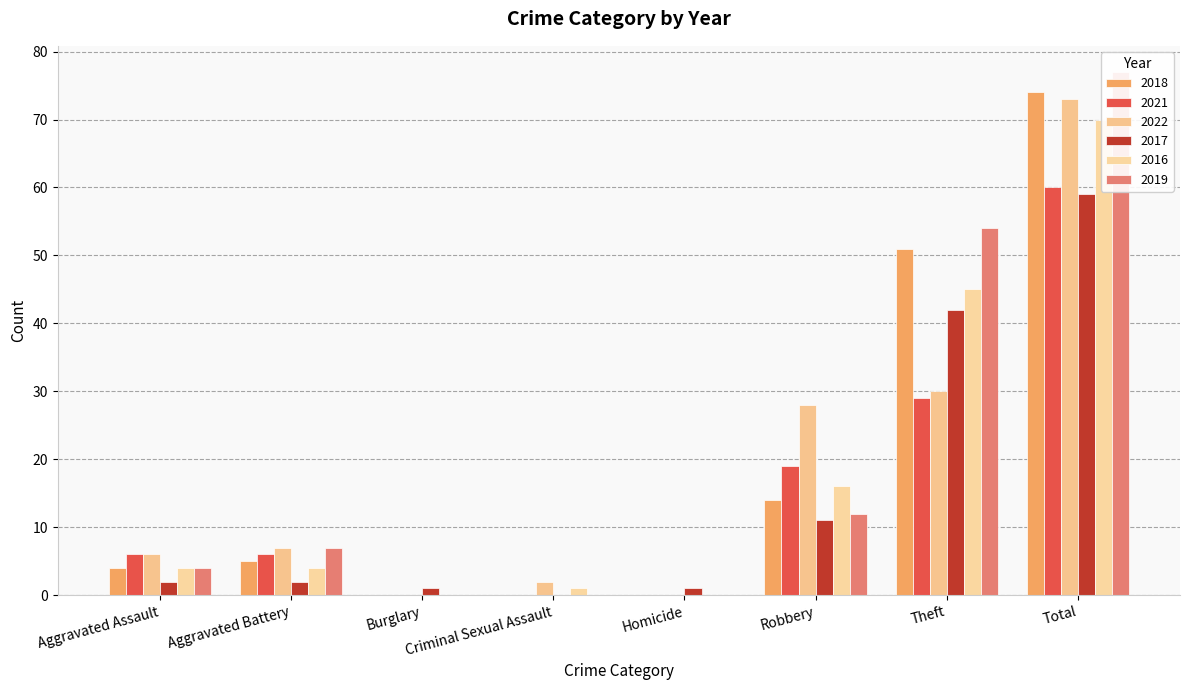

What is the spread (max minus min) of values at Aggravated Battery?

5